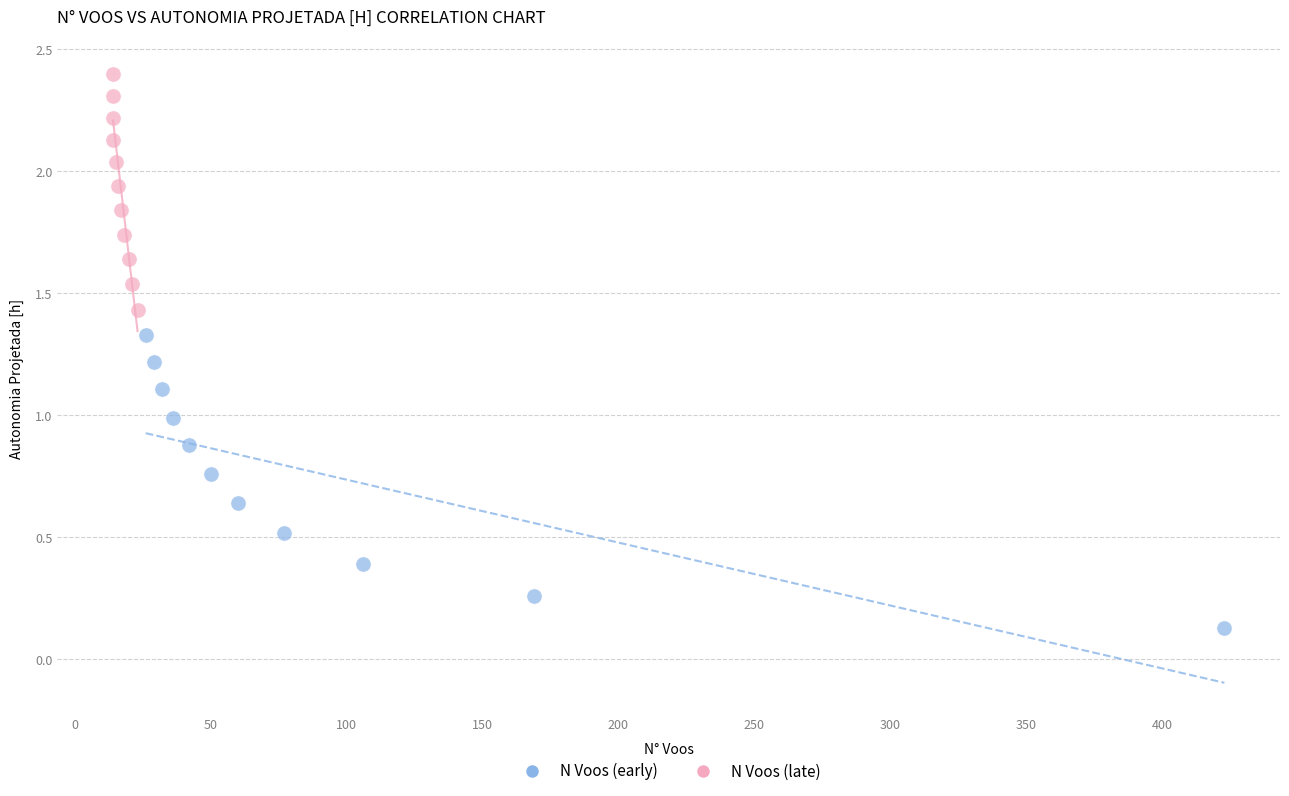

Which series reaches the maximum Y coordinate?

N Voos (late)